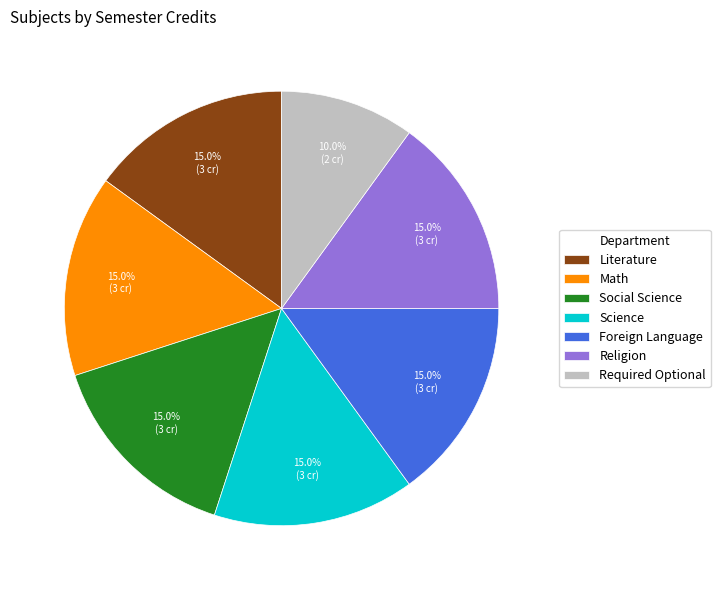

Which has a higher value, Required Optional or Literature?

Literature